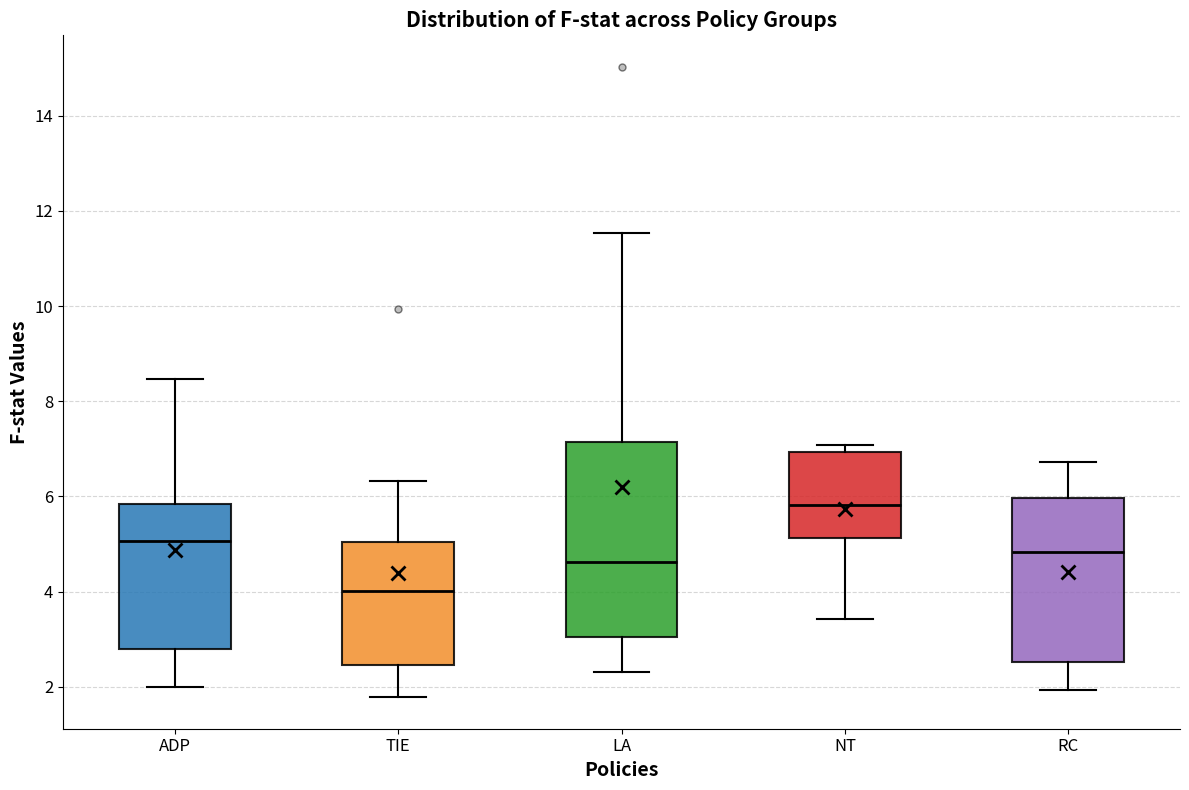

Reading left to right, read every box against the y-axis: the position of its median line, the range the box covers, and the ends of its whiskers. The values are not printed on the chart, so give them approximately, as read against the axis.

ADP: median 5.0, box 2.8 to 5.8, whiskers 2.0 to 8.4
TIE: median 4.0, box 2.4 to 5.0, whiskers 1.8 to 6.4
LA: median 4.6, box 3.0 to 7.2, whiskers 2.4 to 11.6
NT: median 5.8, box 5.2 to 7.0, whiskers 3.4 to 7.0 (just above the box's upper edge)
RC: median 4.8, box 2.6 to 6.0, whiskers 2.0 to 6.8